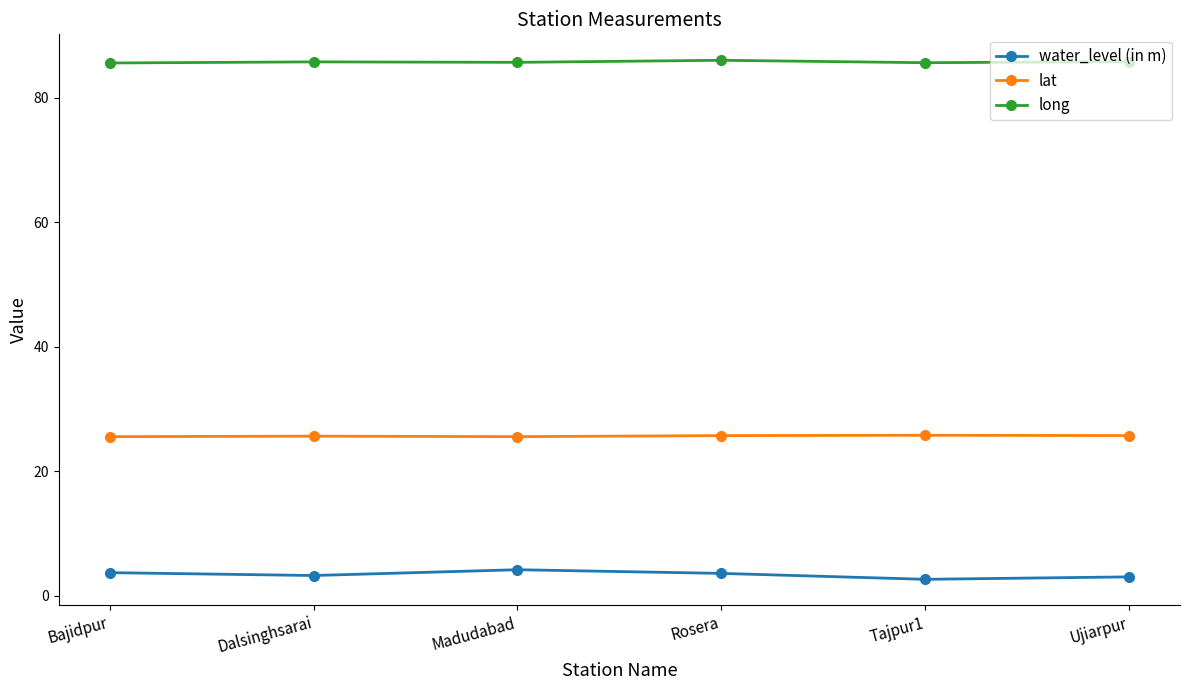

The value of lat at Dalsinghsarai is 36.2. True or false?

False